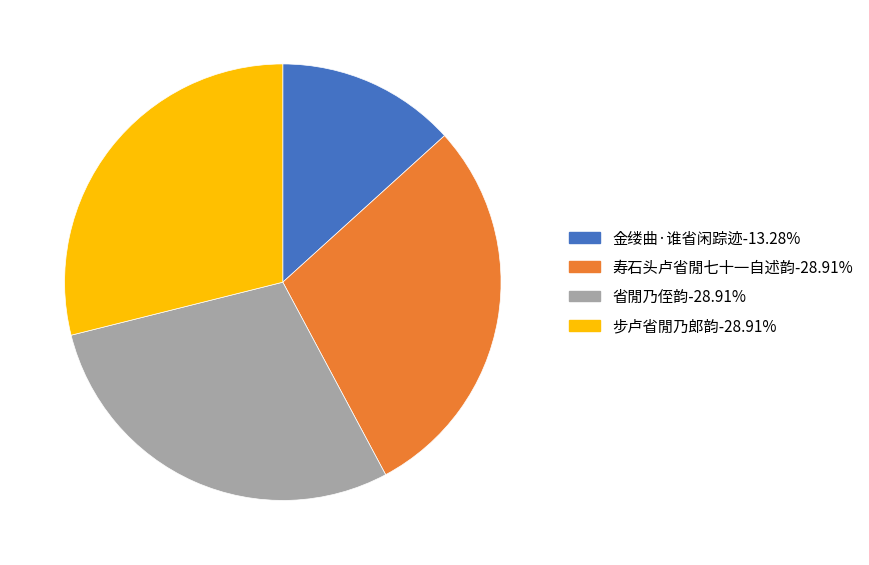

The 省閒乃侄韵 slice represents 37% of the pie. True or false?

False